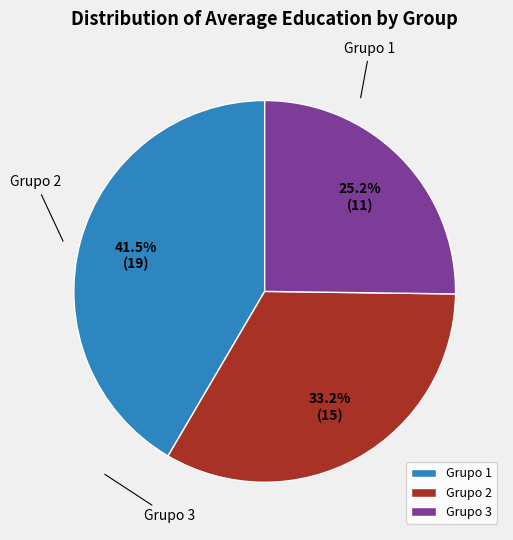

Which category has the smallest portion of the pie?

Grupo 3